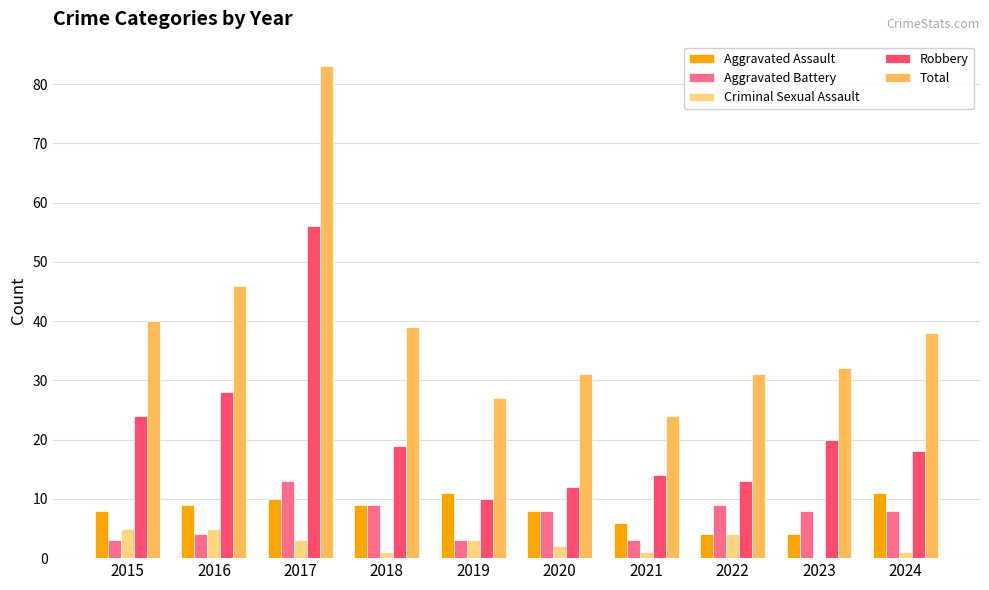

Is it true that Aggravated Battery equals 2 at 2018?

False